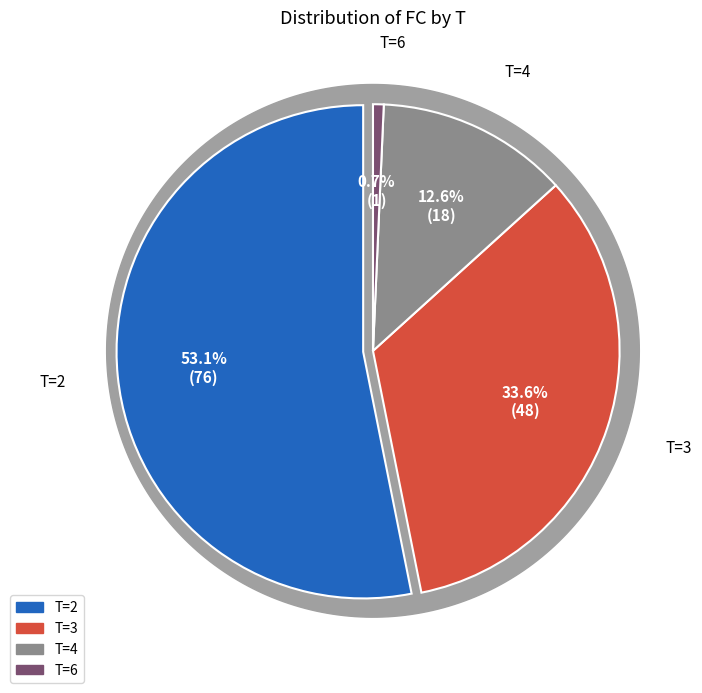

To the nearest percent, what is the difference between the largest and smallest slice percentages?

52%